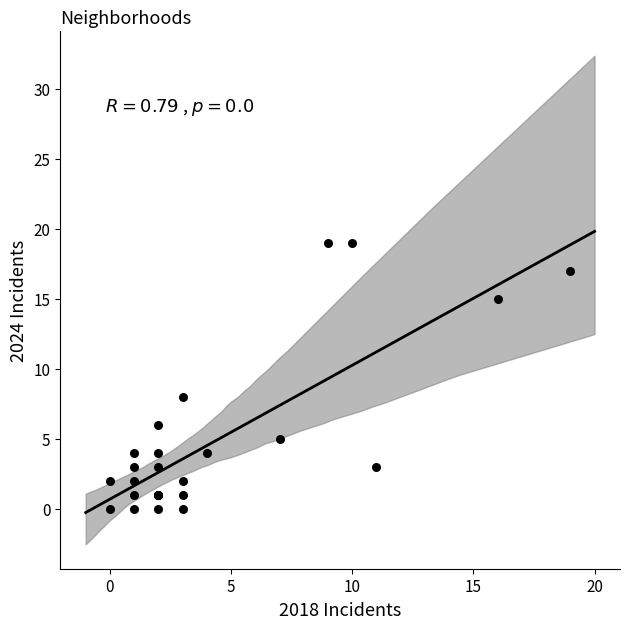

What Y value in the scatter plot is closest to 9?

8